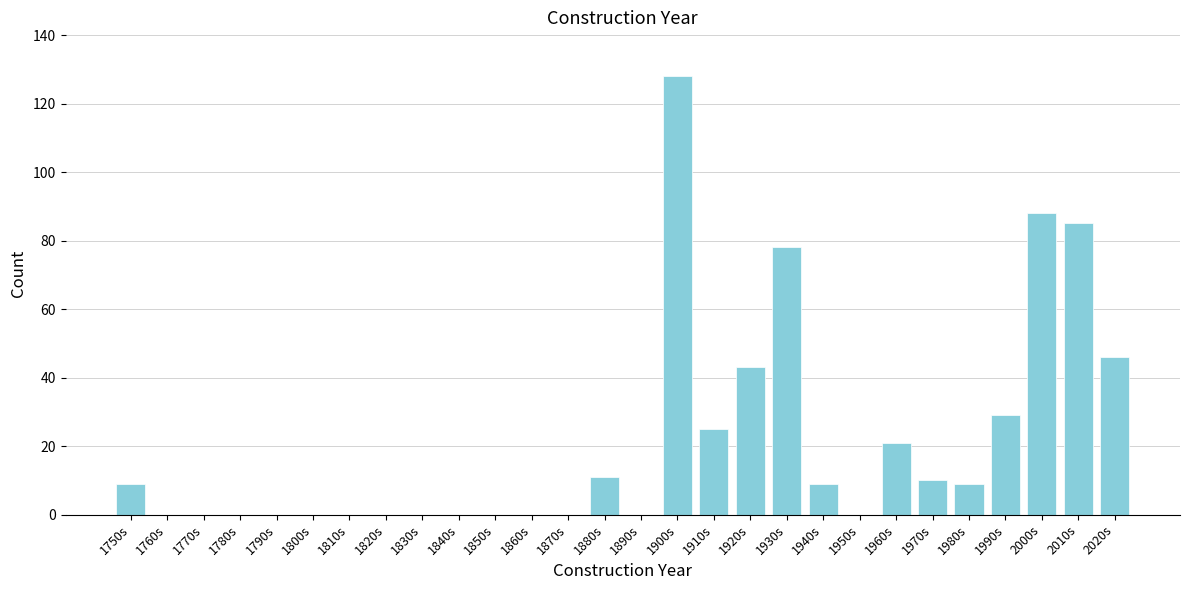

Reading left to right, what are all the values shown in this chart?

1750s=9	1760s=0	1770s=0	1780s=0	1790s=0	1800s=0	1810s=0	1820s=0	1830s=0	1840s=0	1850s=0	1860s=0	1870s=0	1880s=11	1890s=0	1900s=128	1910s=25	1920s=43	1930s=78	1940s=9	1950s=0	1960s=21	1970s=10	1980s=9	1990s=29	2000s=88	2010s=85	2020s=46